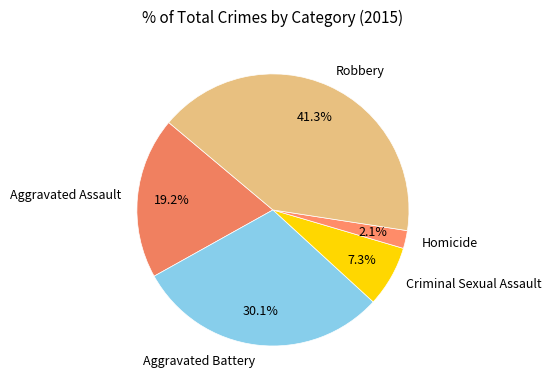

Which category has the smallest portion of the pie?

Homicide